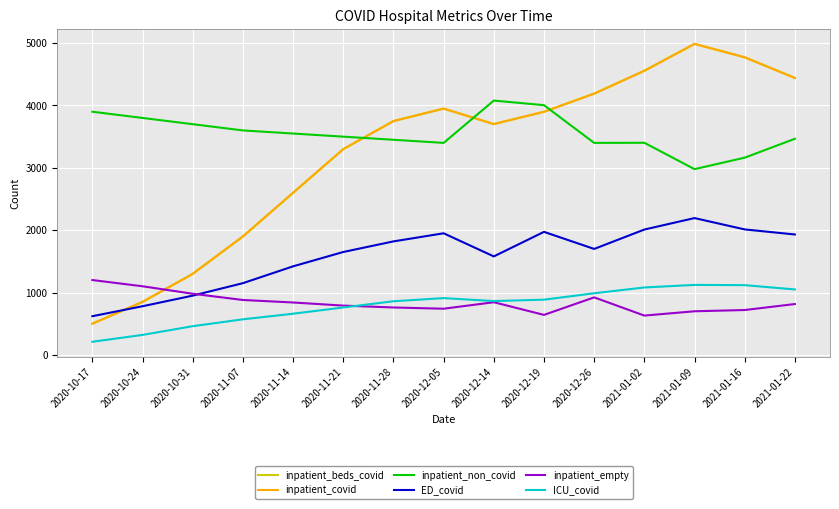

Which category has the lowest value across all series?

2020-10-17